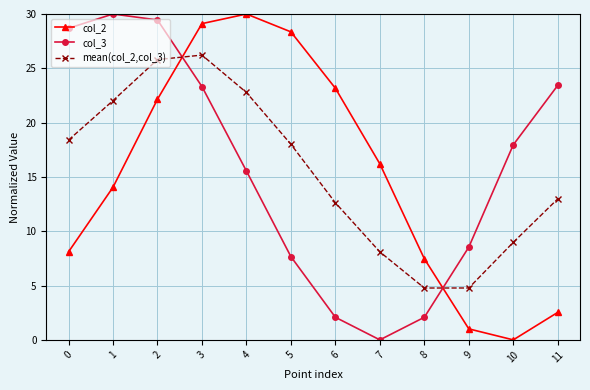

What is the sum of the col_2 values at 11 and 3?

31.6